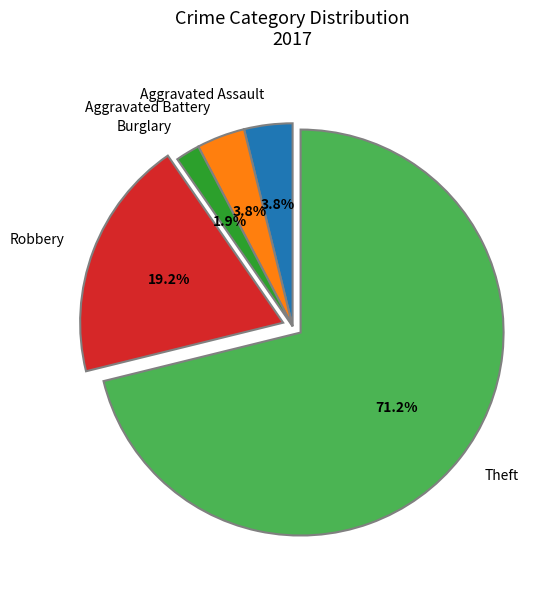

Between Theft and Burglary, which is larger?

Theft